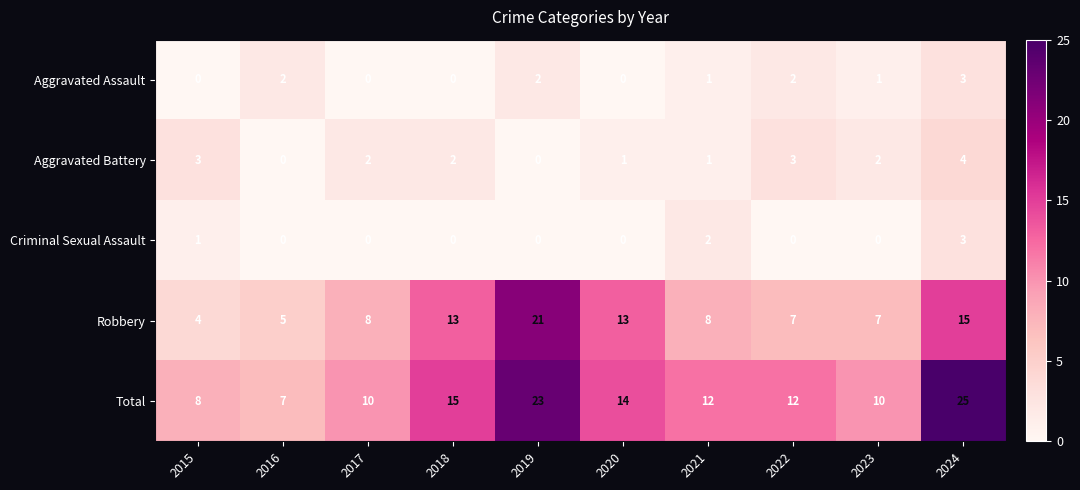

What is the maximum value shown in the chart?

25